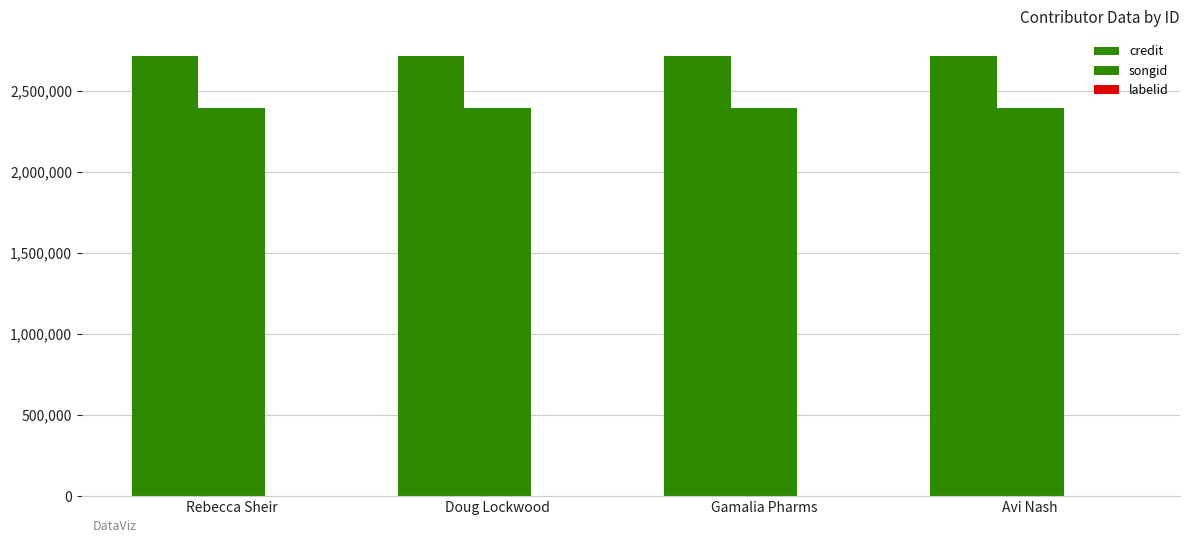

Are the bars horizontal?

No